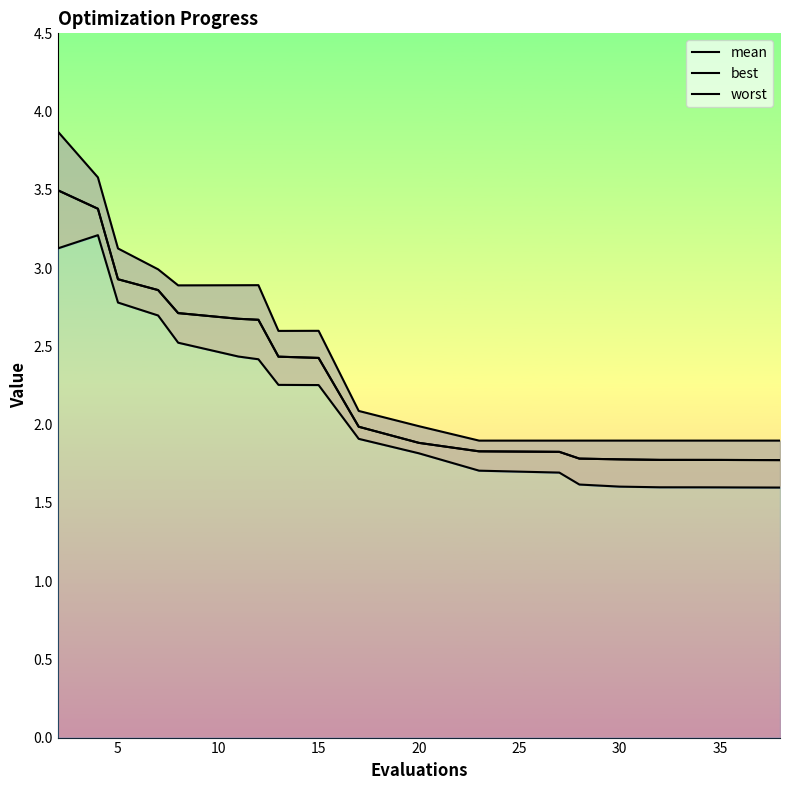

True or false: best has a value of 3.9 at 15.

False